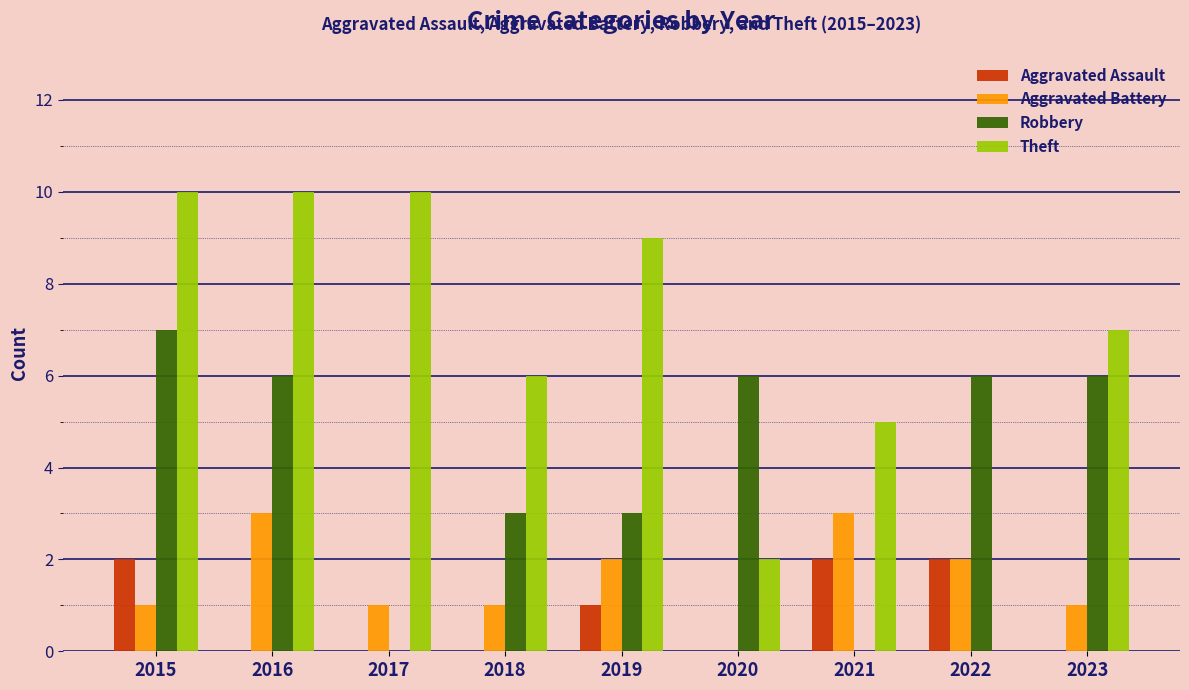

Which series has the largest total across all categories?

Theft